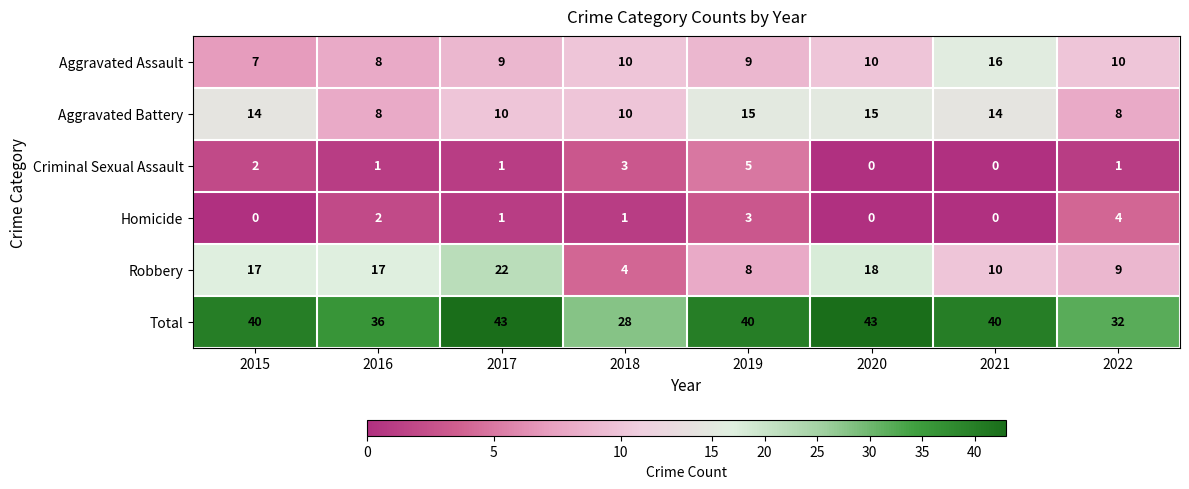

Which series changed the most between 2019 and 2020?

Robbery